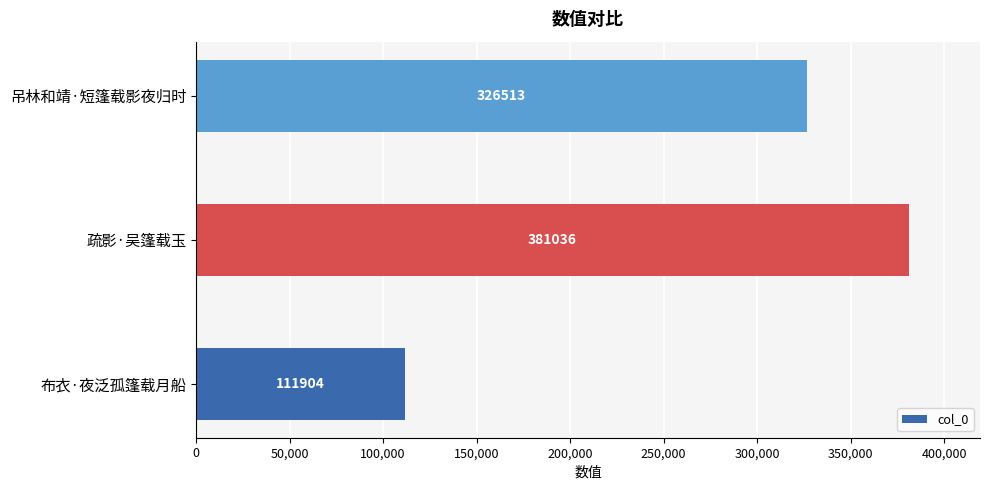

Rank the categories by value from highest to lowest.

疏影·吴篷载玉, 吊林和靖·短篷载影夜归时, 布衣·夜泛孤篷载月船